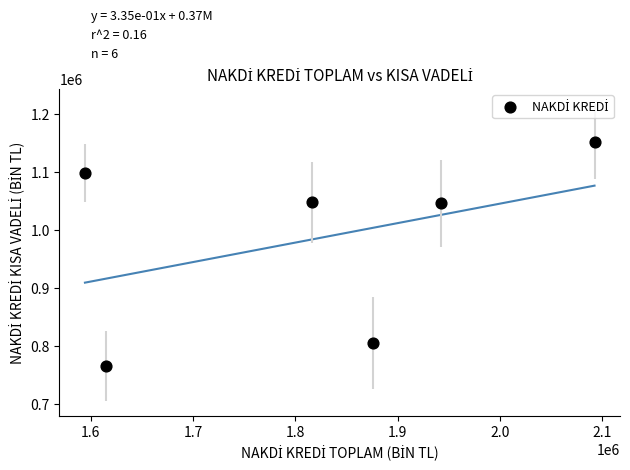

What is the average X value?

1822931.9